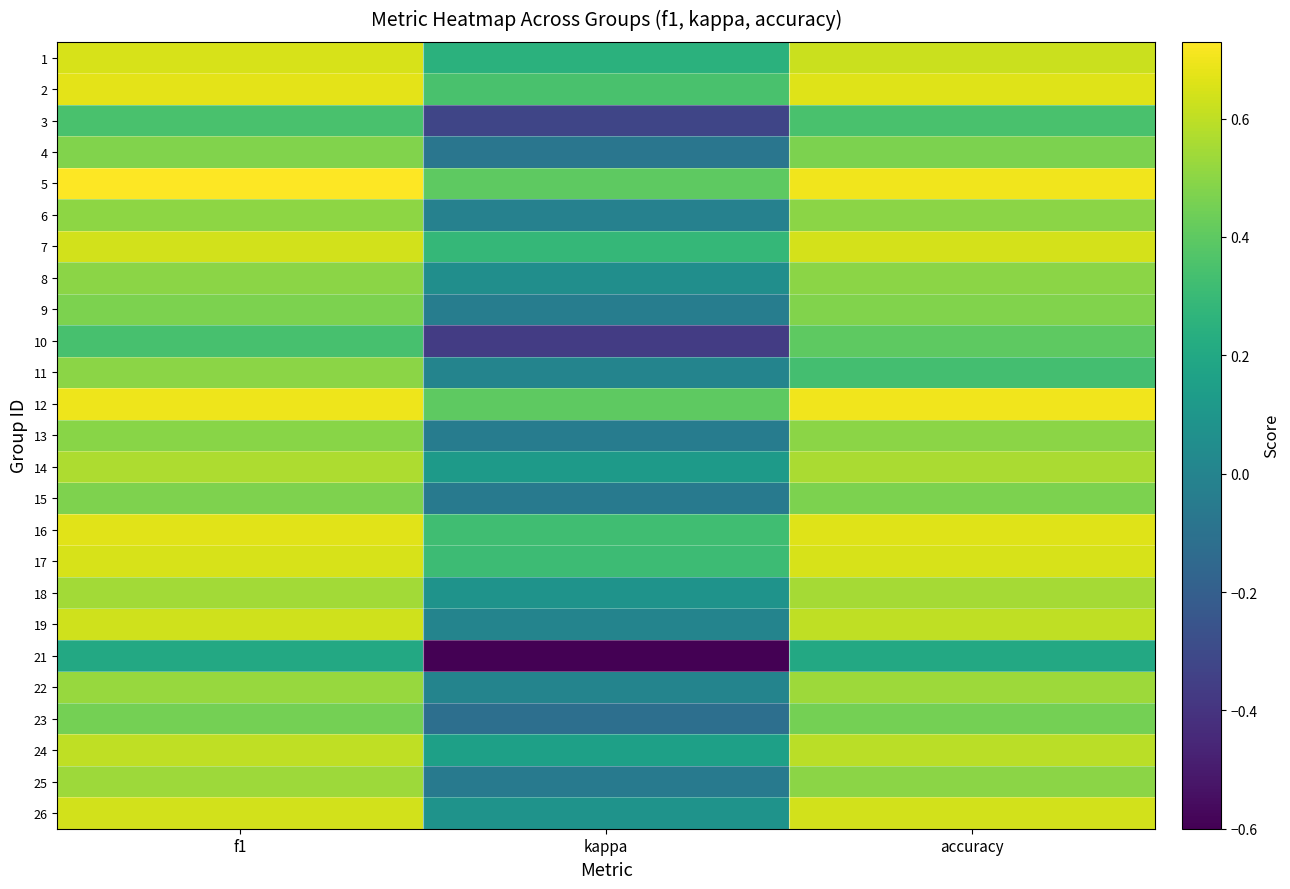

What is the total value across all series at accuracy?

13.3